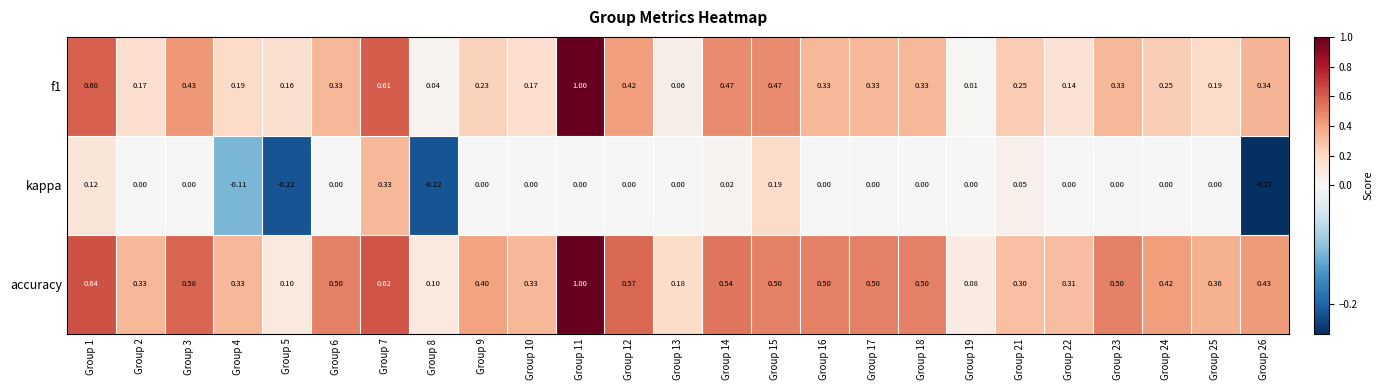

Which series changed the most between Group 9 and Group 21?

accuracy